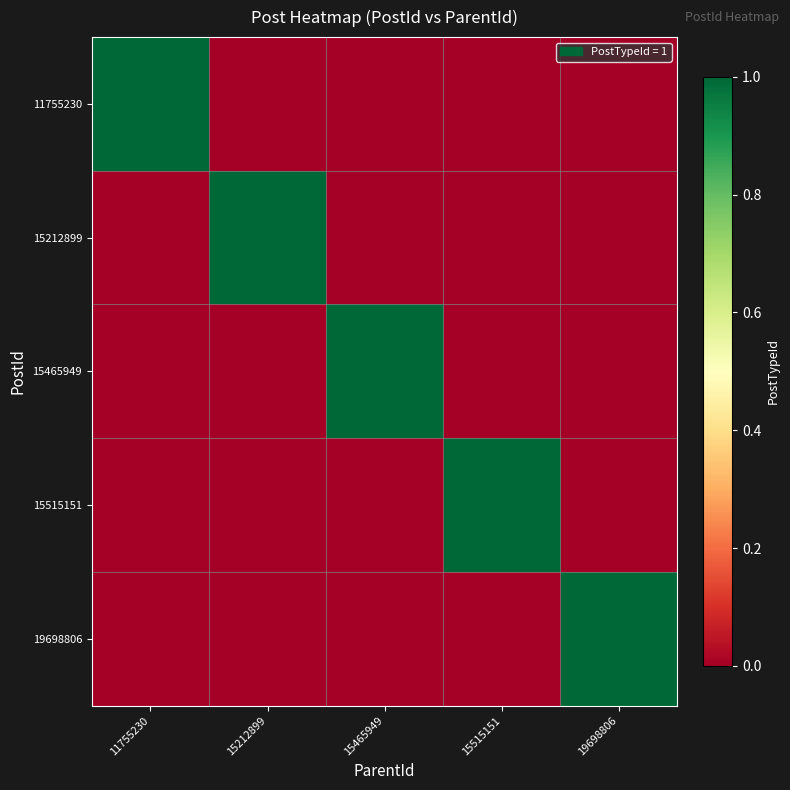

Which category has the highest value across all series?

11755230